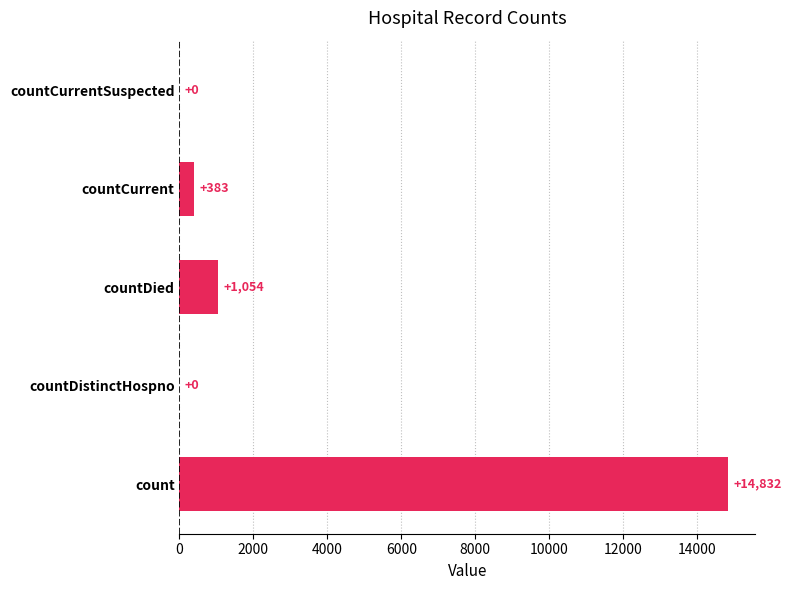

The value at count is 6675. True or false?

False